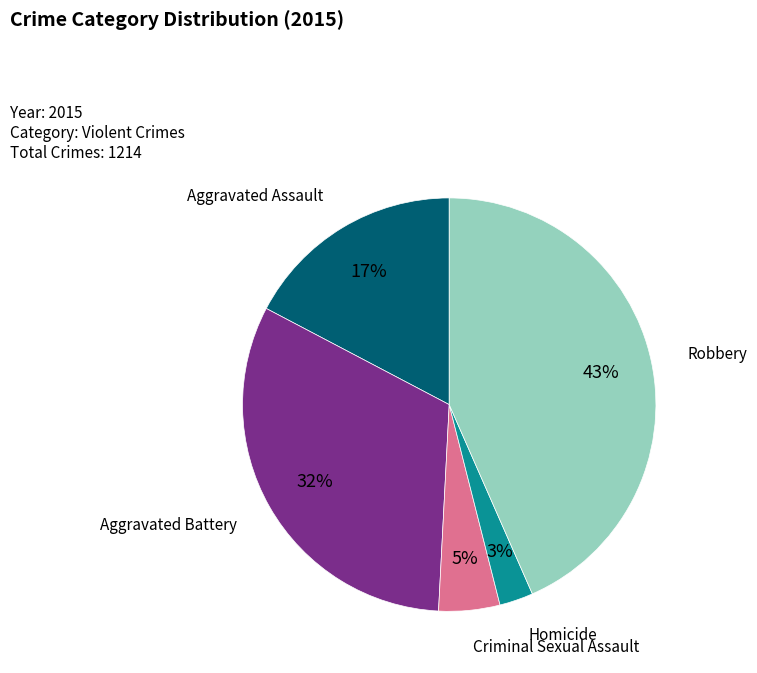

Which has a higher value, Aggravated Assault or Criminal Sexual Assault?

Aggravated Assault